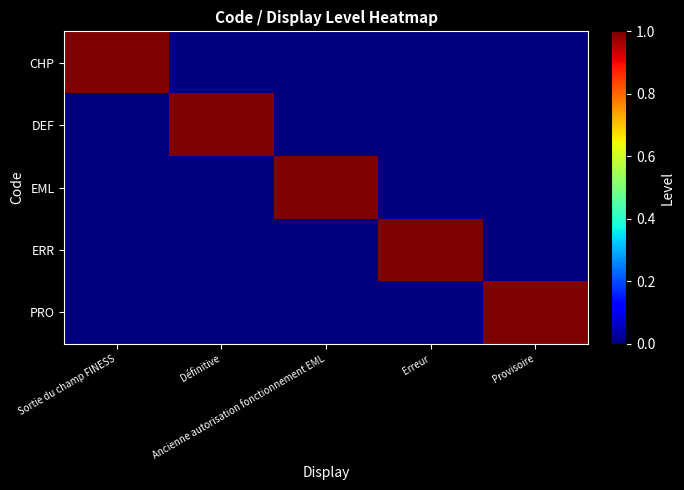

Which has a higher value, Sortie du champ FINESS or Provisoire?

Sortie du champ FINESS